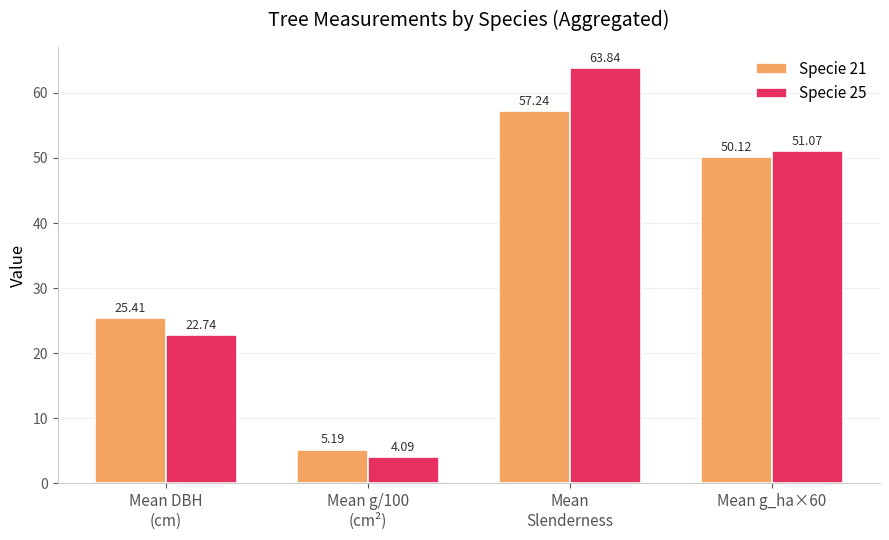

At how many categories does at least one series exceed 35?

2